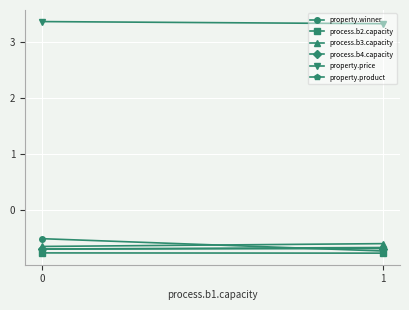

What is the value of the process.b4.capacity point at the 2nd from the left?

-0.7